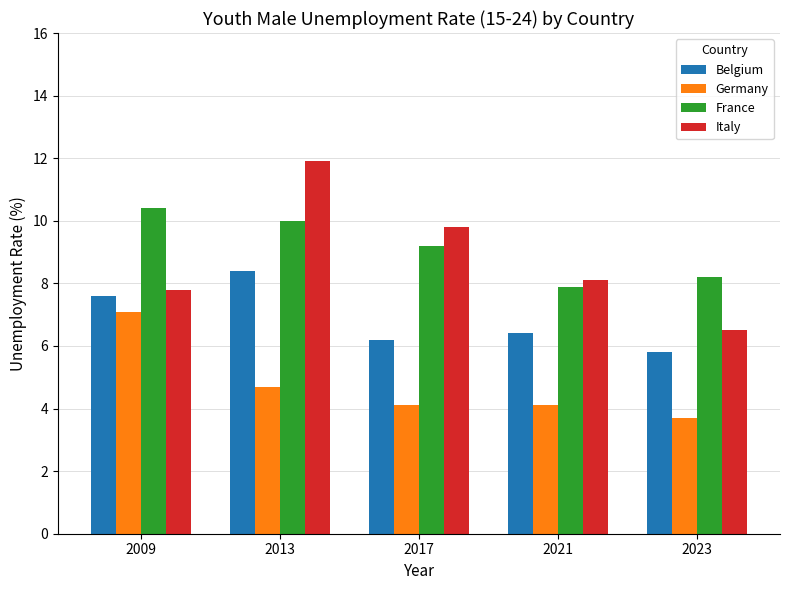

Read the Italy value at 2021.

8.1